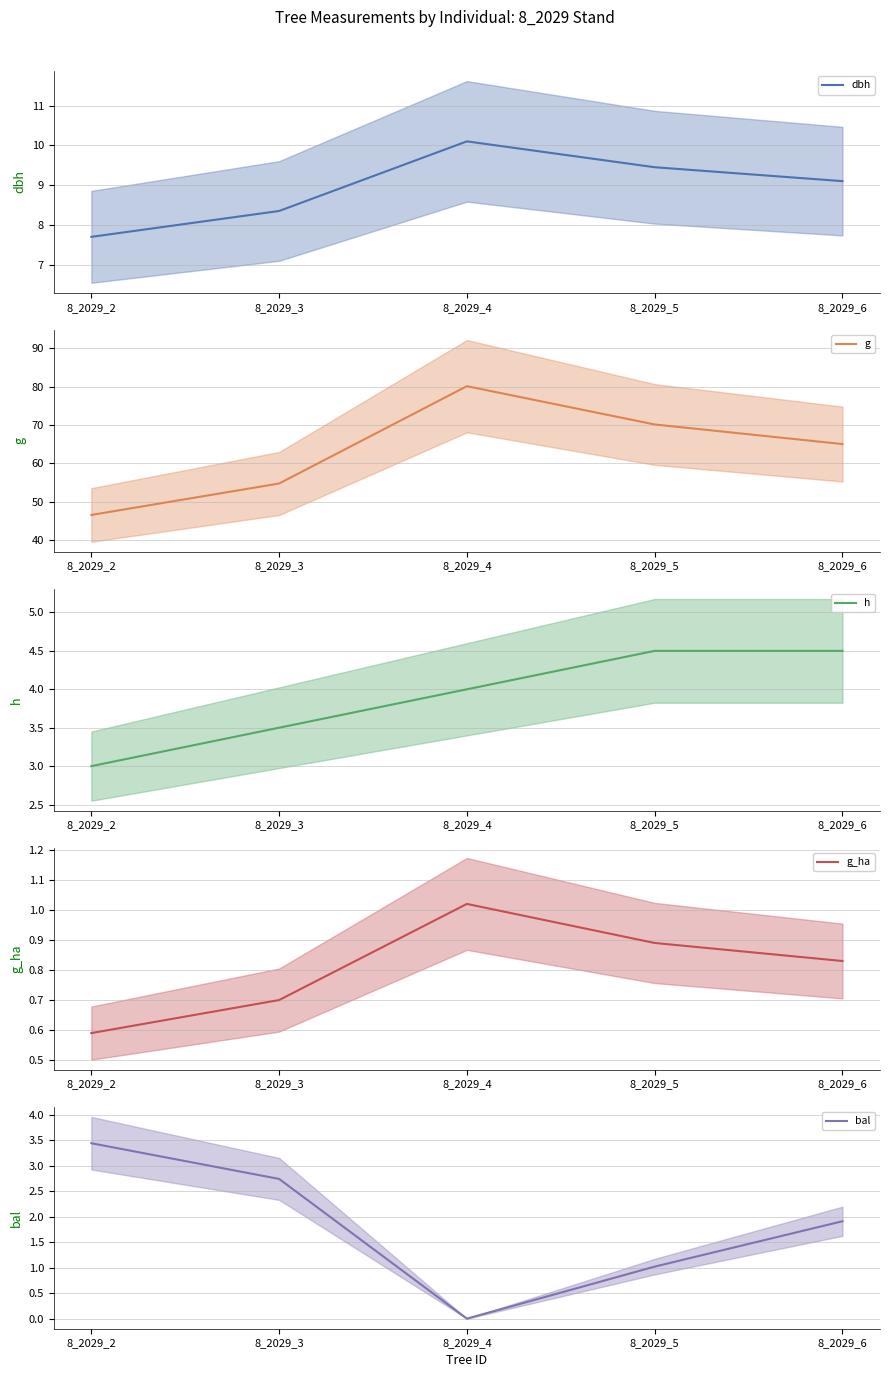

Between 8_2029_3 and 8_2029_6, which is larger?

8_2029_6